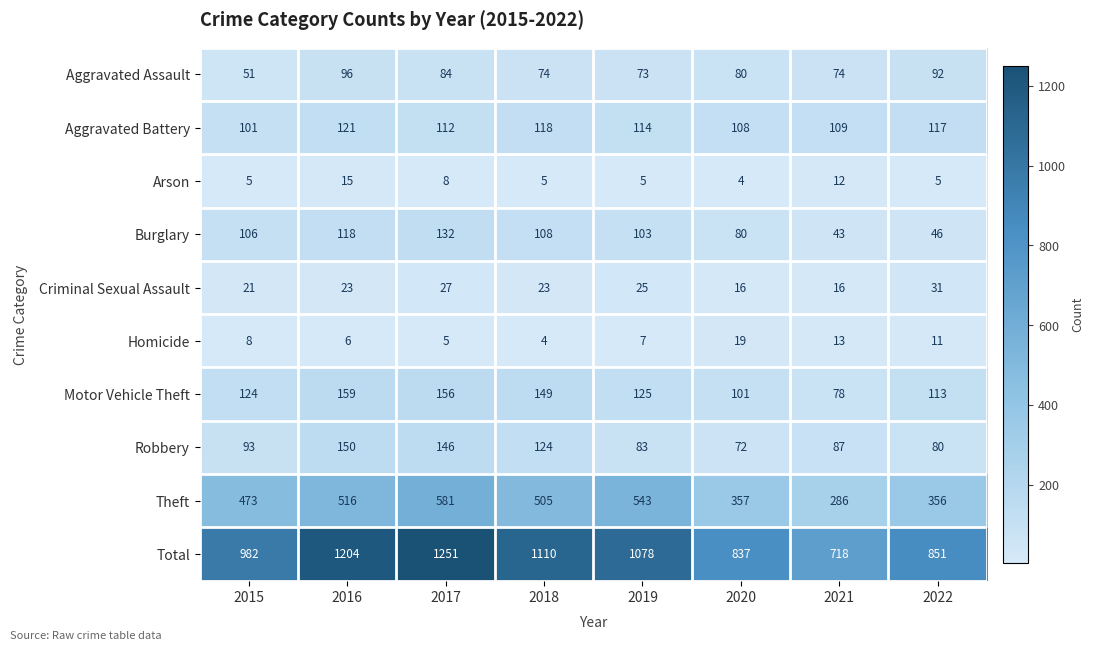

What is the difference between the Aggravated Battery values at 2016 and 2018?

3